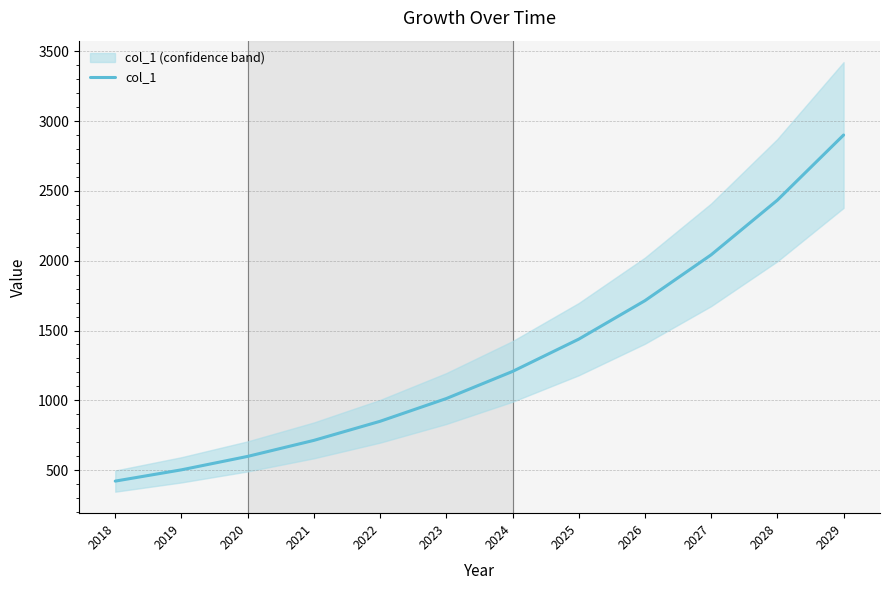

The value at 2021 is 203.0. True or false?

False